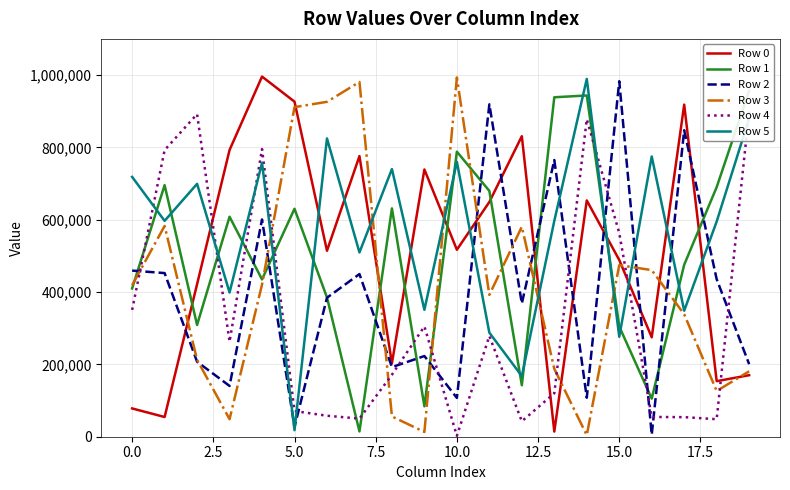

How many interior local valleys does the Row 3 series have?

5